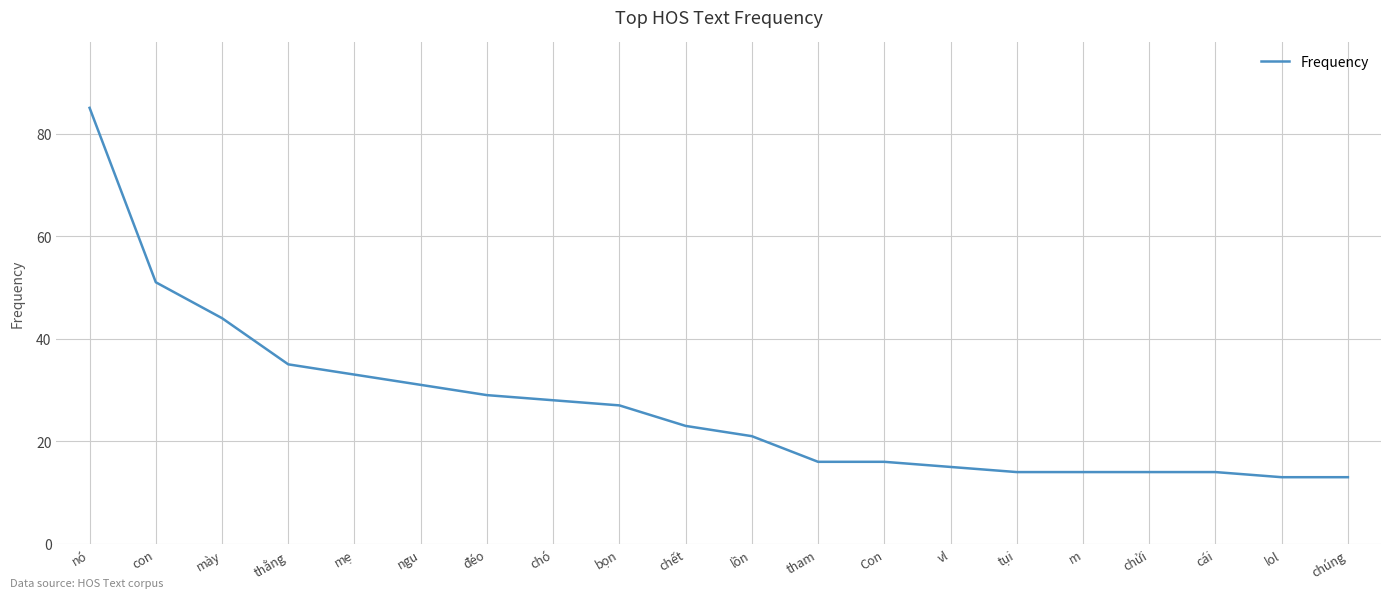

Where does the data first go above 23?

nó